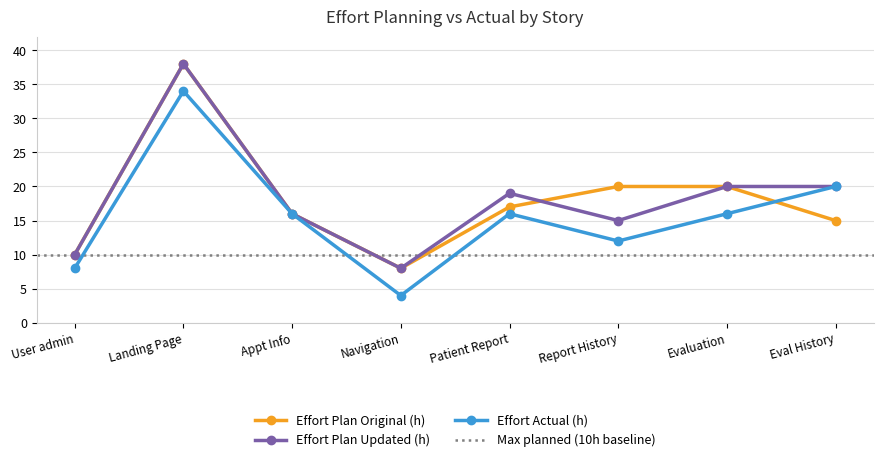

How many interior local peaks does the Effort Plan Updated (h) series have?

2